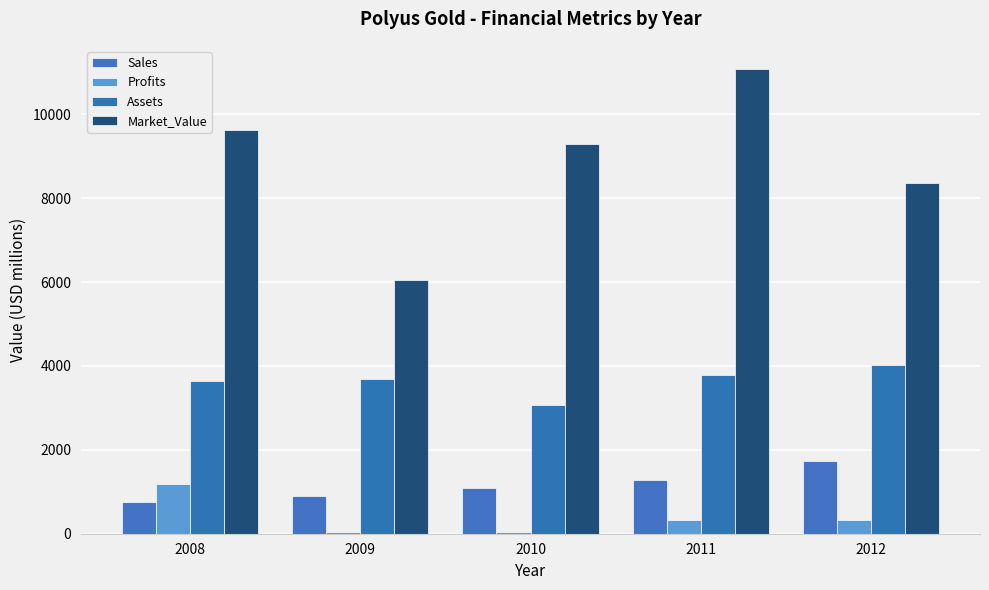

What is the value of the Profits bar at the 2nd from the left?

40.0